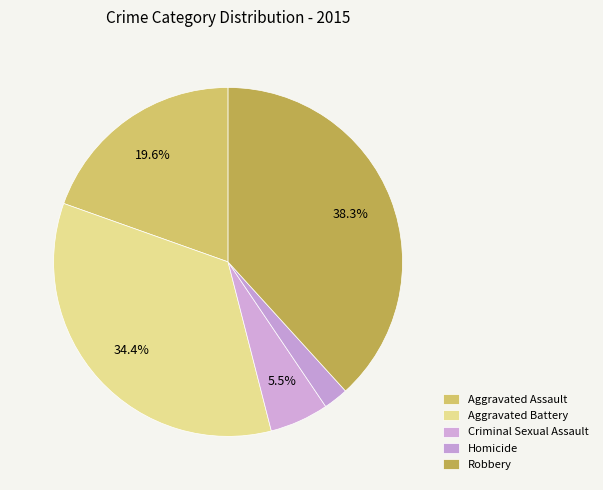

To the nearest percent, what is the difference between the Aggravated Assault and Robbery slice percentages?

19%